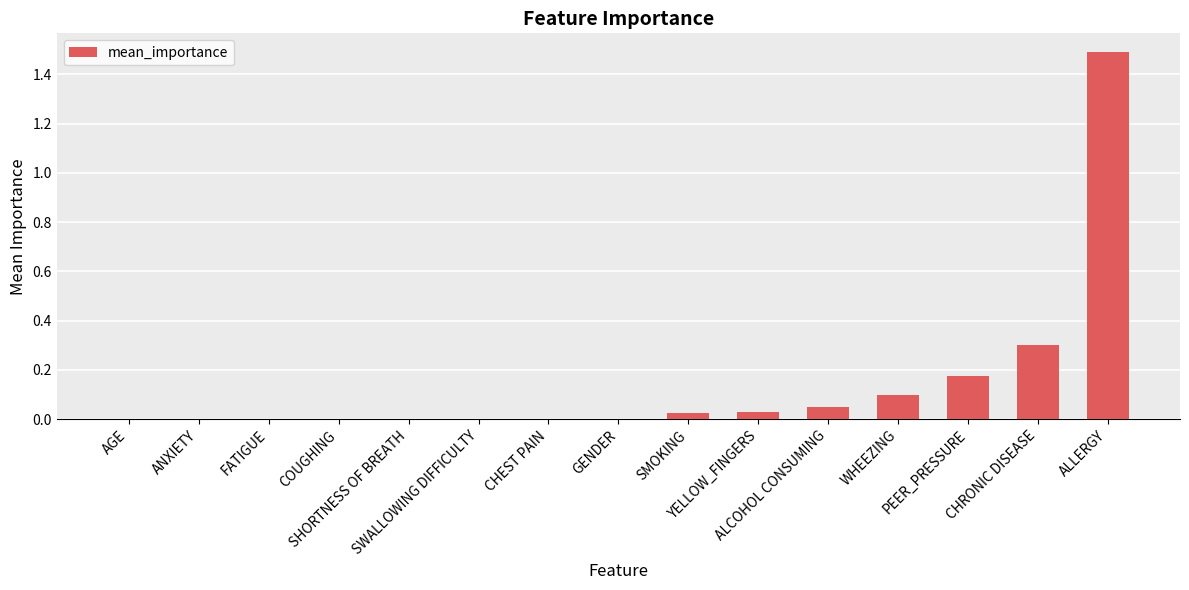

What is the maximum value shown in the chart?

1.5